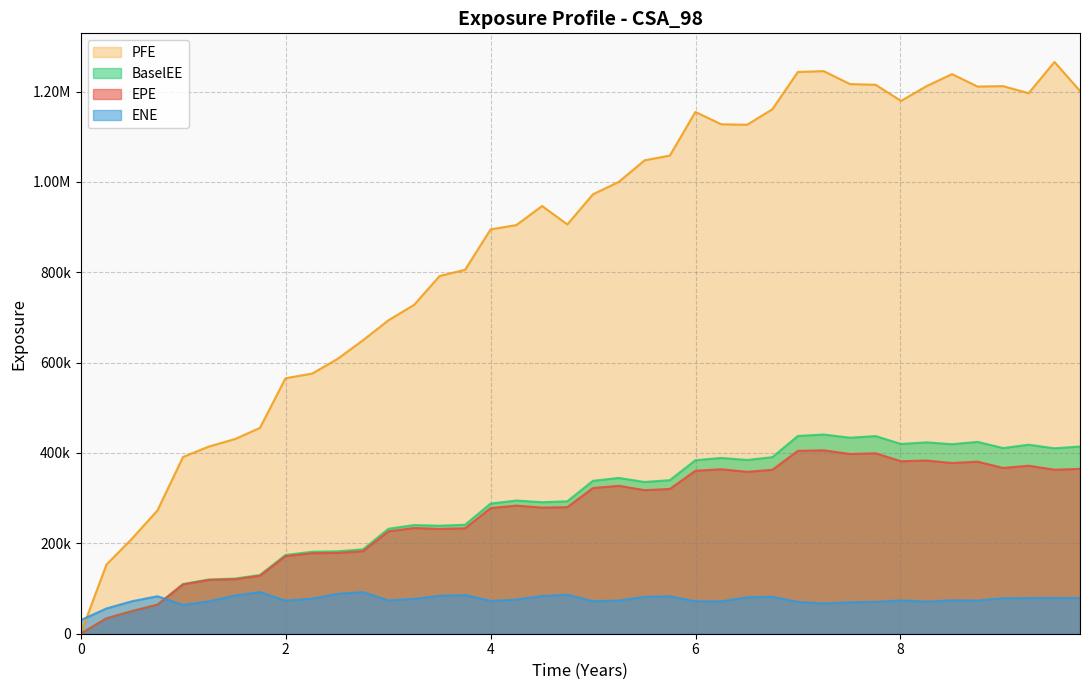

True or false: PFE has more than 0 interior local peaks.

True